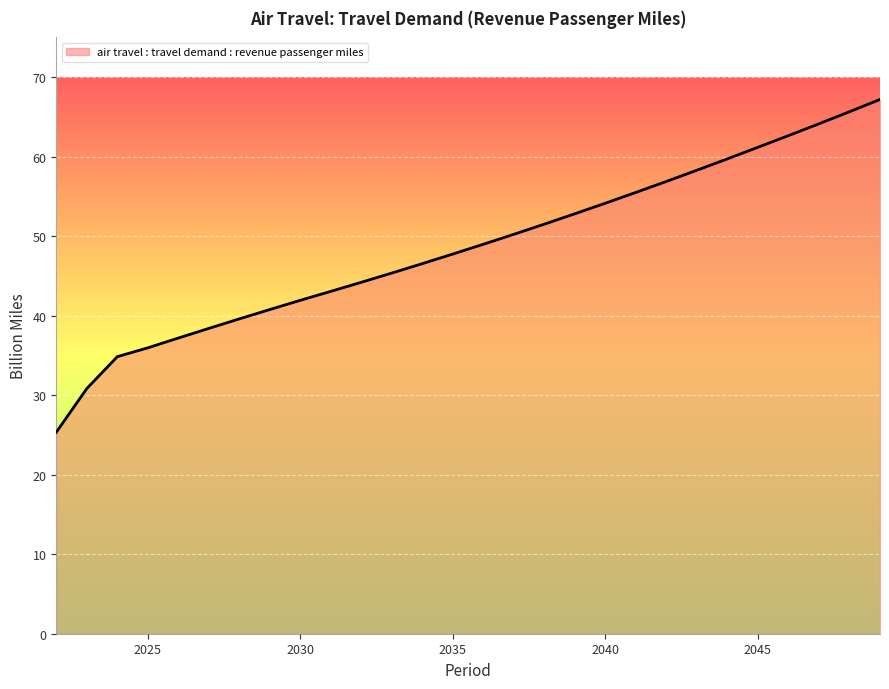

What is the difference between the maximum and minimum values?

41.9